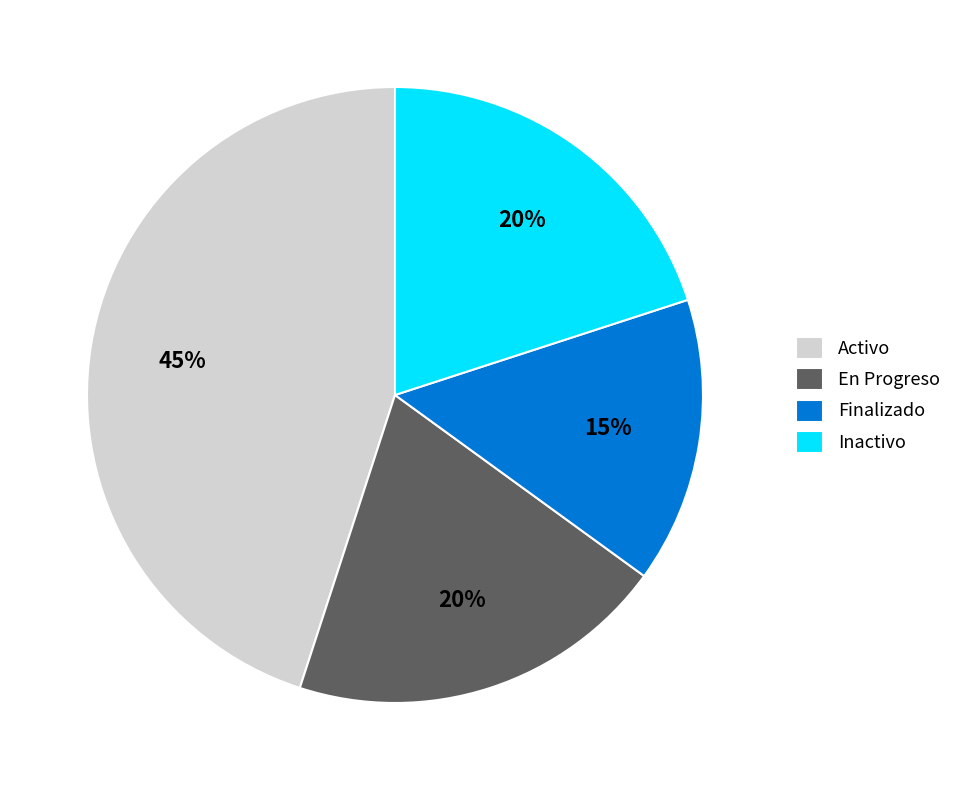

Count the number of slices in the pie.

4